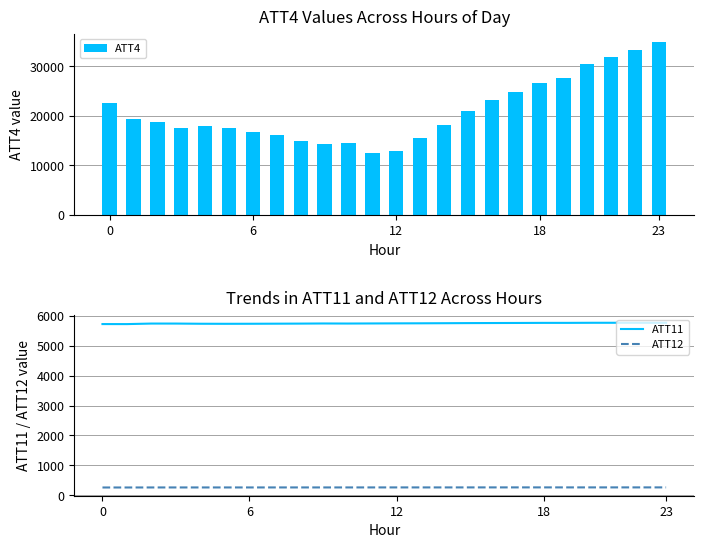

Which series has the largest total across all categories?

ATT4